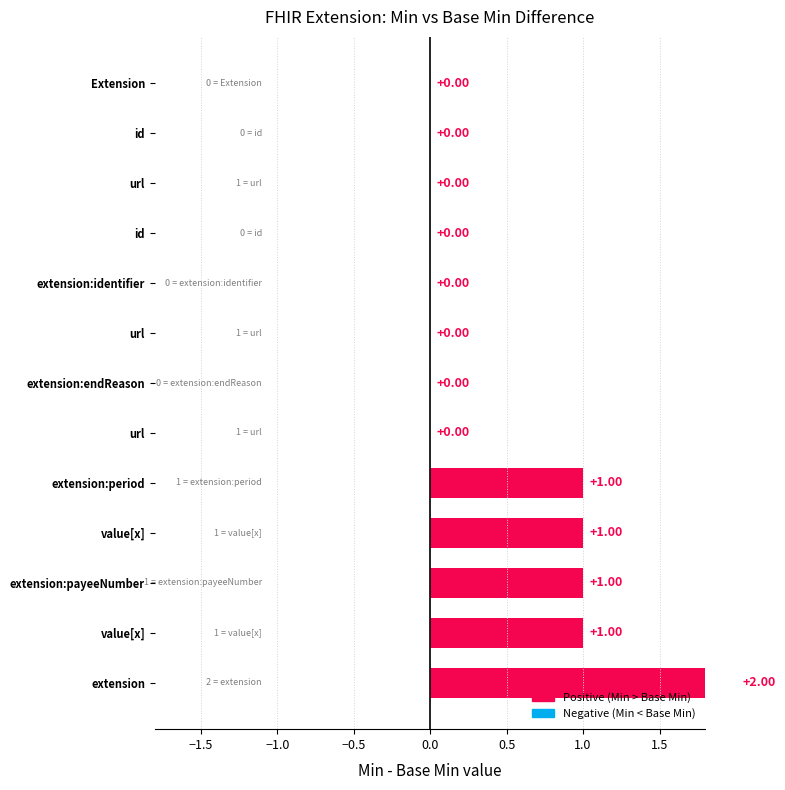

True or false: the data shows 2 at extension:period.

False